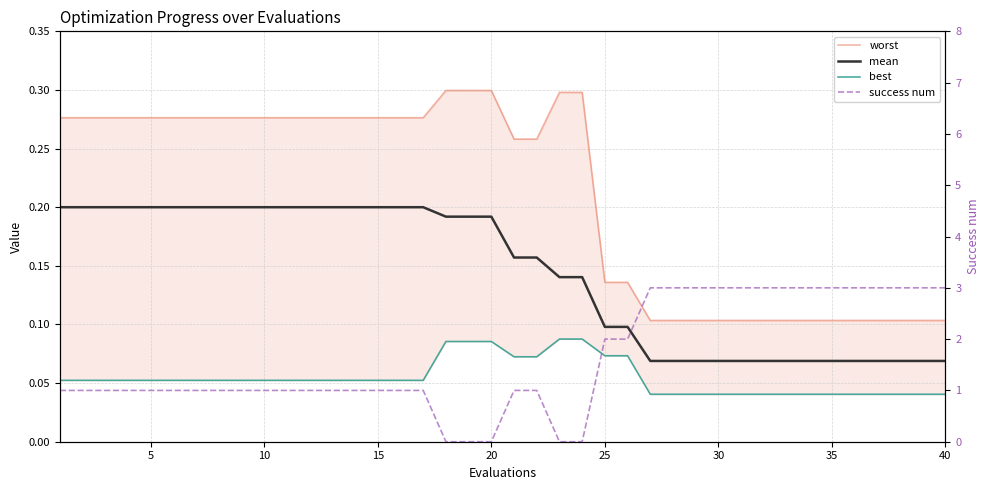

How many series are shown in this chart?

4